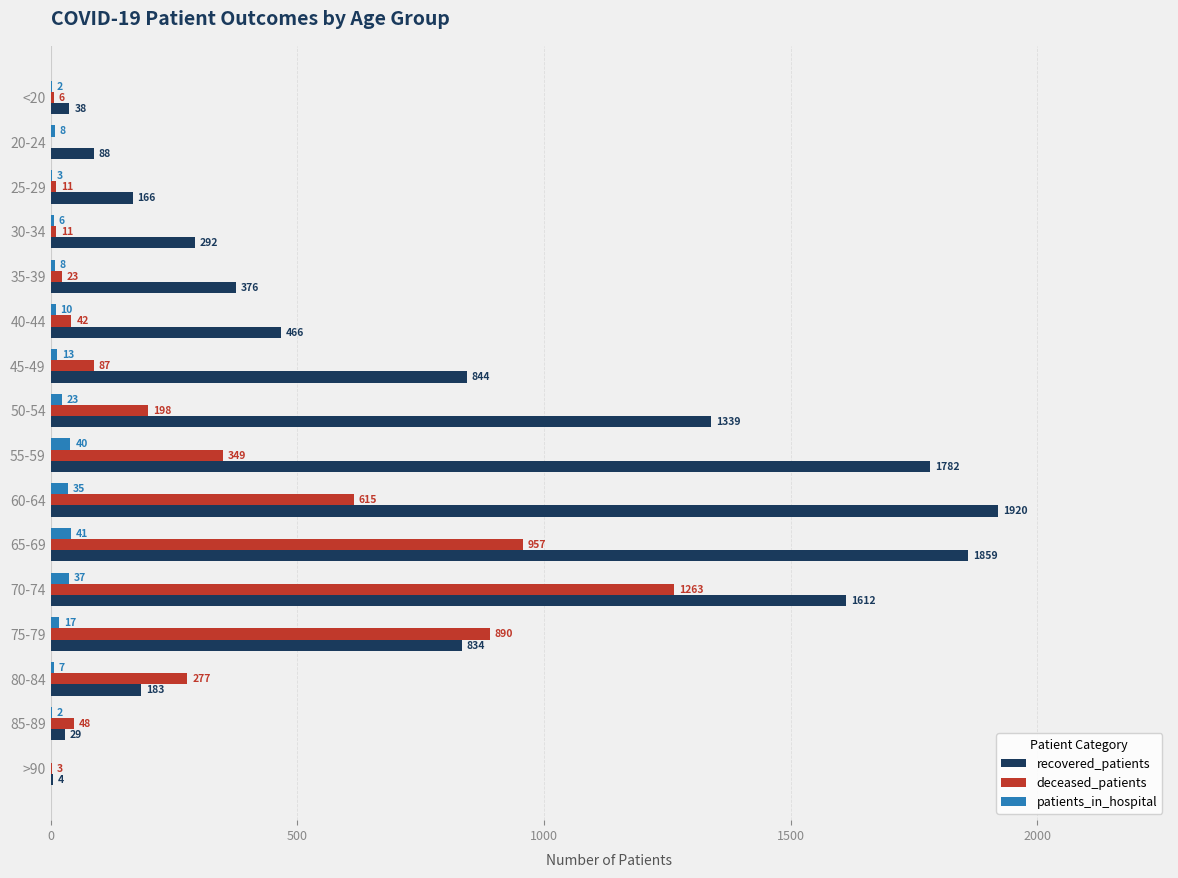

The deceased_patients series shows 277 at 80-84. True or false?

True